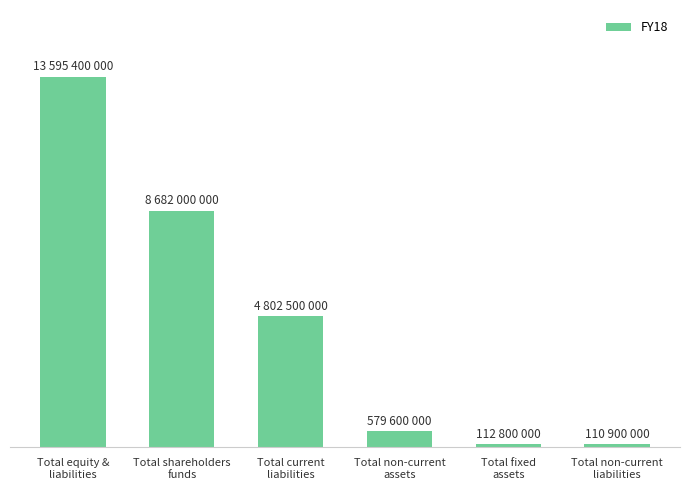

Does the chart contain any negative values?

No